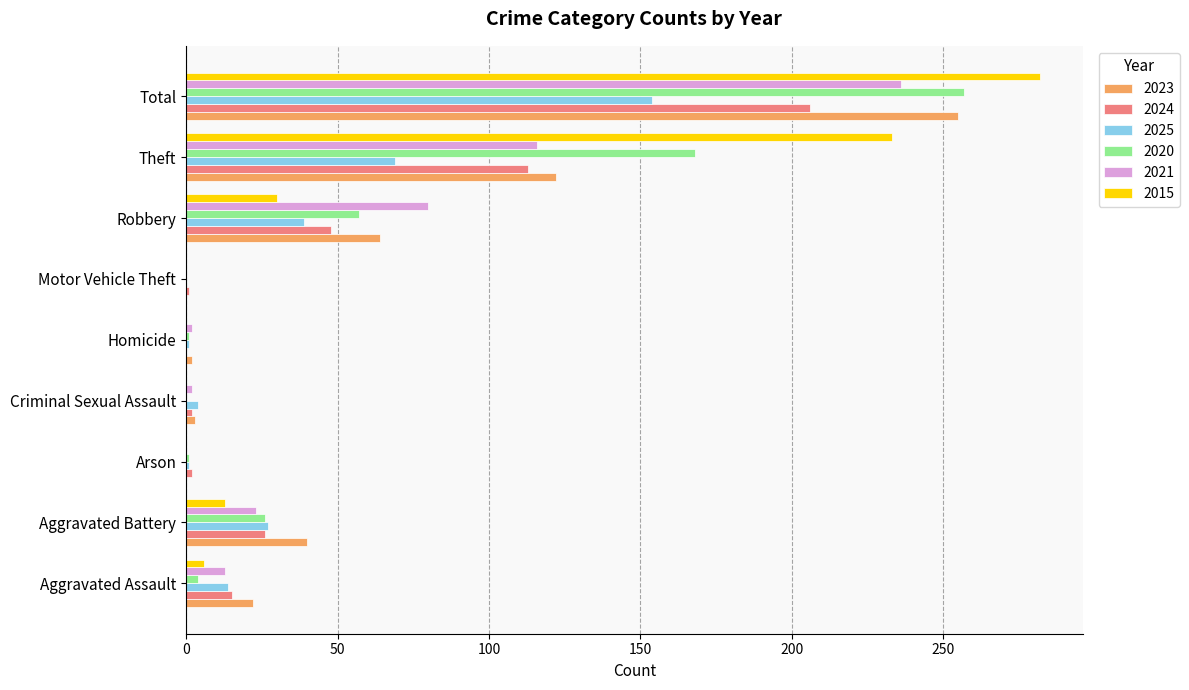

At which label is 2023 closest to 127?

Theft